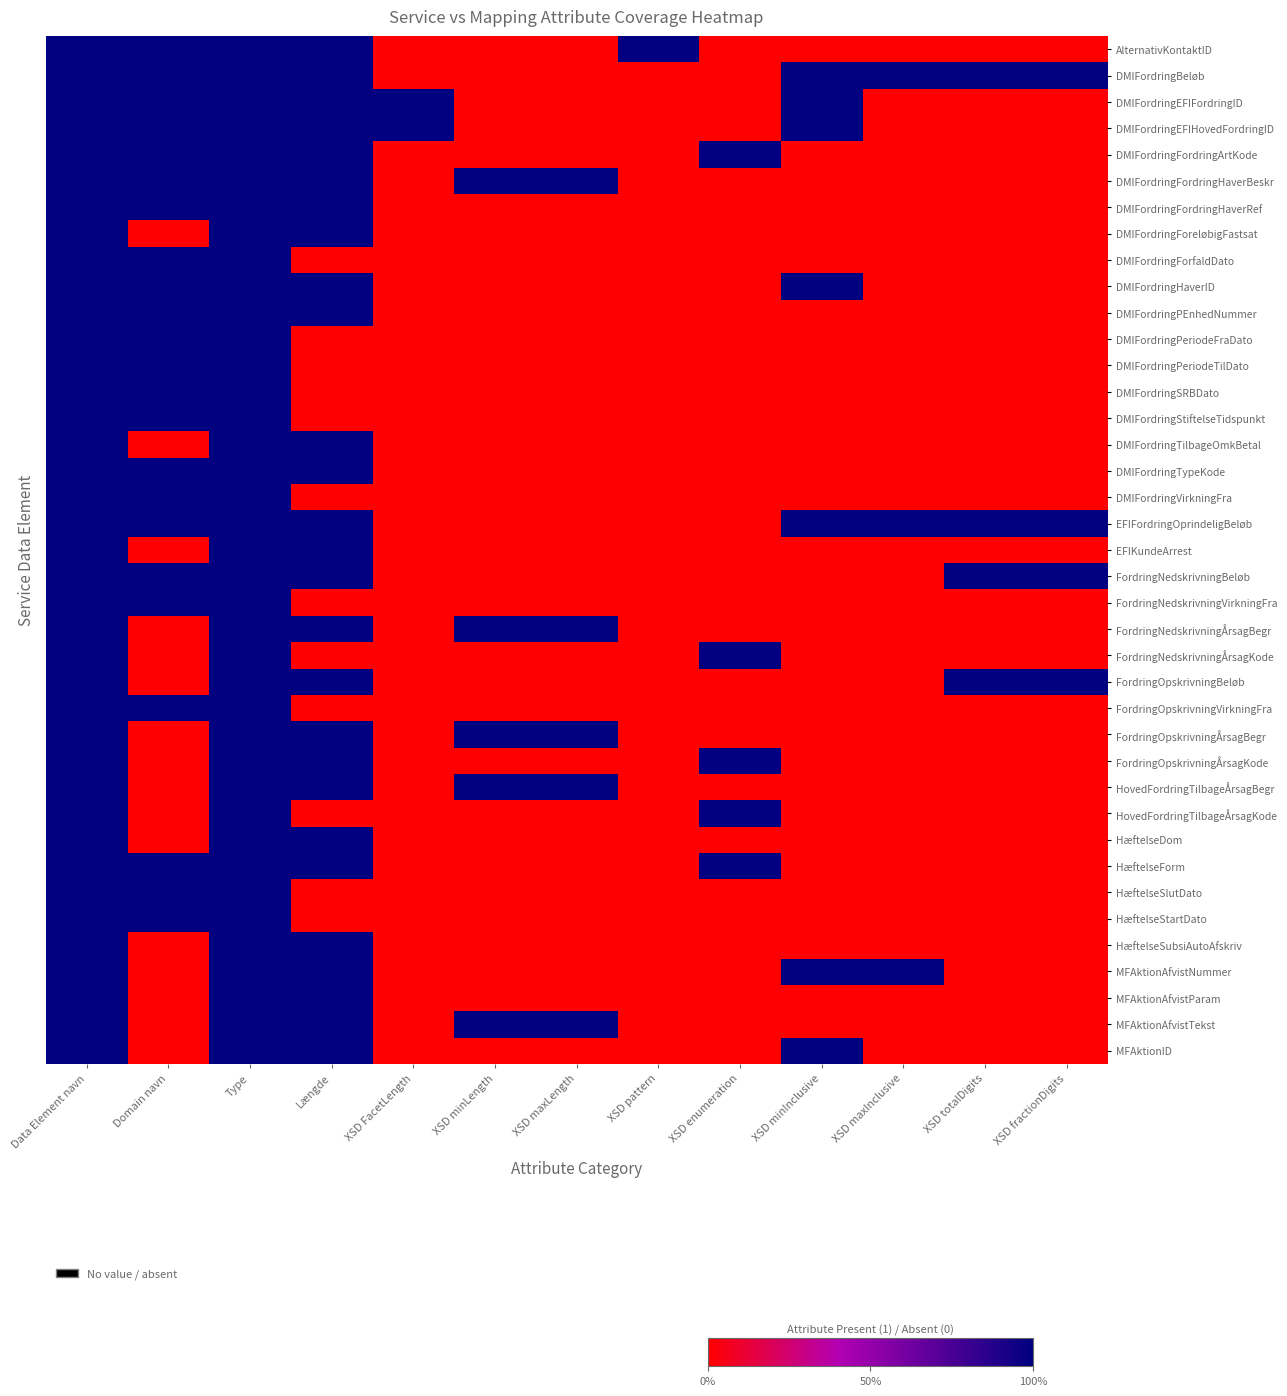

Reading right to left, extract all data points from this chart.

AlternativKontaktID: XSD fractionDigits=0	XSD totalDigits=0	XSD maxInclusive=0	XSD minInclusive=0	XSD enumeration=0	XSD pattern=1	XSD maxLength=0	XSD minLength=0	XSD FacetLength=0	Længde=1	Type=1	Domain navn=1	Data Element navn=1
DMIFordringBeløb: XSD fractionDigits=1	XSD totalDigits=1	XSD maxInclusive=1	XSD minInclusive=1	XSD enumeration=0	XSD pattern=0	XSD maxLength=0	XSD minLength=0	XSD FacetLength=0	Længde=1	Type=1	Domain navn=1	Data Element navn=1
DMIFordringEFIFordringID: XSD fractionDigits=0	XSD totalDigits=0	XSD maxInclusive=0	XSD minInclusive=1	XSD enumeration=0	XSD pattern=0	XSD maxLength=0	XSD minLength=0	XSD FacetLength=1	Længde=1	Type=1	Domain navn=1	Data Element navn=1
DMIFordringEFIHovedFordringID: XSD fractionDigits=0	XSD totalDigits=0	XSD maxInclusive=0	XSD minInclusive=1	XSD enumeration=0	XSD pattern=0	XSD maxLength=0	XSD minLength=0	XSD FacetLength=1	Længde=1	Type=1	Domain navn=1	Data Element navn=1
DMIFordringFordringArtKode: XSD fractionDigits=0	XSD totalDigits=0	XSD maxInclusive=0	XSD minInclusive=0	XSD enumeration=1	XSD pattern=0	XSD maxLength=0	XSD minLength=0	XSD FacetLength=0	Længde=1	Type=1	Domain navn=1	Data Element navn=1
DMIFordringFordringHaverBeskr: XSD fractionDigits=0	XSD totalDigits=0	XSD maxInclusive=0	XSD minInclusive=0	XSD enumeration=0	XSD pattern=0	XSD maxLength=1	XSD minLength=1	XSD FacetLength=0	Længde=1	Type=1	Domain navn=1	Data Element navn=1
DMIFordringFordringHaverRef: XSD fractionDigits=0	XSD totalDigits=0	XSD maxInclusive=0	XSD minInclusive=0	XSD enumeration=0	XSD pattern=0	XSD maxLength=0	XSD minLength=0	XSD FacetLength=0	Længde=1	Type=1	Domain navn=1	Data Element navn=1
DMIFordringForeløbigFastsat: XSD fractionDigits=0	XSD totalDigits=0	XSD maxInclusive=0	XSD minInclusive=0	XSD enumeration=0	XSD pattern=0	XSD maxLength=0	XSD minLength=0	XSD FacetLength=0	Længde=1	Type=1	Domain navn=0	Data Element navn=1
DMIFordringForfaldDato: XSD fractionDigits=0	XSD totalDigits=0	XSD maxInclusive=0	XSD minInclusive=0	XSD enumeration=0	XSD pattern=0	XSD maxLength=0	XSD minLength=0	XSD FacetLength=0	Længde=0	Type=1	Domain navn=1	Data Element navn=1
DMIFordringHaverID: XSD fractionDigits=0	XSD totalDigits=0	XSD maxInclusive=0	XSD minInclusive=1	XSD enumeration=0	XSD pattern=0	XSD maxLength=0	XSD minLength=0	XSD FacetLength=0	Længde=1	Type=1	Domain navn=1	Data Element navn=1
DMIFordringPEnhedNummer: XSD fractionDigits=0	XSD totalDigits=0	XSD maxInclusive=0	XSD minInclusive=0	XSD enumeration=0	XSD pattern=0	XSD maxLength=0	XSD minLength=0	XSD FacetLength=0	Længde=1	Type=1	Domain navn=1	Data Element navn=1
DMIFordringPeriodeFraDato: XSD fractionDigits=0	XSD totalDigits=0	XSD maxInclusive=0	XSD minInclusive=0	XSD enumeration=0	XSD pattern=0	XSD maxLength=0	XSD minLength=0	XSD FacetLength=0	Længde=0	Type=1	Domain navn=1	Data Element navn=1
DMIFordringPeriodeTilDato: XSD fractionDigits=0	XSD totalDigits=0	XSD maxInclusive=0	XSD minInclusive=0	XSD enumeration=0	XSD pattern=0	XSD maxLength=0	XSD minLength=0	XSD FacetLength=0	Længde=0	Type=1	Domain navn=1	Data Element navn=1
DMIFordringSRBDato: XSD fractionDigits=0	XSD totalDigits=0	XSD maxInclusive=0	XSD minInclusive=0	XSD enumeration=0	XSD pattern=0	XSD maxLength=0	XSD minLength=0	XSD FacetLength=0	Længde=0	Type=1	Domain navn=1	Data Element navn=1
DMIFordringStiftelseTidspunkt: XSD fractionDigits=0	XSD totalDigits=0	XSD maxInclusive=0	XSD minInclusive=0	XSD enumeration=0	XSD pattern=0	XSD maxLength=0	XSD minLength=0	XSD FacetLength=0	Længde=0	Type=1	Domain navn=1	Data Element navn=1
DMIFordringTilbageOmkBetal: XSD fractionDigits=0	XSD totalDigits=0	XSD maxInclusive=0	XSD minInclusive=0	XSD enumeration=0	XSD pattern=0	XSD maxLength=0	XSD minLength=0	XSD FacetLength=0	Længde=1	Type=1	Domain navn=0	Data Element navn=1
DMIFordringTypeKode: XSD fractionDigits=0	XSD totalDigits=0	XSD maxInclusive=0	XSD minInclusive=0	XSD enumeration=0	XSD pattern=0	XSD maxLength=0	XSD minLength=0	XSD FacetLength=0	Længde=1	Type=1	Domain navn=1	Data Element navn=1
DMIFordringVirkningFra: XSD fractionDigits=0	XSD totalDigits=0	XSD maxInclusive=0	XSD minInclusive=0	XSD enumeration=0	XSD pattern=0	XSD maxLength=0	XSD minLength=0	XSD FacetLength=0	Længde=0	Type=1	Domain navn=1	Data Element navn=1
EFIFordringOprindeligBeløb: XSD fractionDigits=1	XSD totalDigits=1	XSD maxInclusive=1	XSD minInclusive=1	XSD enumeration=0	XSD pattern=0	XSD maxLength=0	XSD minLength=0	XSD FacetLength=0	Længde=1	Type=1	Domain navn=1	Data Element navn=1
EFIKundeArrest: XSD fractionDigits=0	XSD totalDigits=0	XSD maxInclusive=0	XSD minInclusive=0	XSD enumeration=0	XSD pattern=0	XSD maxLength=0	XSD minLength=0	XSD FacetLength=0	Længde=1	Type=1	Domain navn=0	Data Element navn=1
FordringNedskrivningBeløb: XSD fractionDigits=1	XSD totalDigits=1	XSD maxInclusive=0	XSD minInclusive=0	XSD enumeration=0	XSD pattern=0	XSD maxLength=0	XSD minLength=0	XSD FacetLength=0	Længde=1	Type=1	Domain navn=1	Data Element navn=1
FordringNedskrivningVirkningFra: XSD fractionDigits=0	XSD totalDigits=0	XSD maxInclusive=0	XSD minInclusive=0	XSD enumeration=0	XSD pattern=0	XSD maxLength=0	XSD minLength=0	XSD FacetLength=0	Længde=0	Type=1	Domain navn=1	Data Element navn=1
FordringNedskrivningÅrsagBegr: XSD fractionDigits=0	XSD totalDigits=0	XSD maxInclusive=0	XSD minInclusive=0	XSD enumeration=0	XSD pattern=0	XSD maxLength=1	XSD minLength=1	XSD FacetLength=0	Længde=1	Type=1	Domain navn=0	Data Element navn=1
FordringNedskrivningÅrsagKode: XSD fractionDigits=0	XSD totalDigits=0	XSD maxInclusive=0	XSD minInclusive=0	XSD enumeration=1	XSD pattern=0	XSD maxLength=0	XSD minLength=0	XSD FacetLength=0	Længde=0	Type=1	Domain navn=0	Data Element navn=1
FordringOpskrivningBeløb: XSD fractionDigits=1	XSD totalDigits=1	XSD maxInclusive=0	XSD minInclusive=0	XSD enumeration=0	XSD pattern=0	XSD maxLength=0	XSD minLength=0	XSD FacetLength=0	Længde=1	Type=1	Domain navn=0	Data Element navn=1
FordringOpskrivningVirkningFra: XSD fractionDigits=0	XSD totalDigits=0	XSD maxInclusive=0	XSD minInclusive=0	XSD enumeration=0	XSD pattern=0	XSD maxLength=0	XSD minLength=0	XSD FacetLength=0	Længde=0	Type=1	Domain navn=1	Data Element navn=1
FordringOpskrivningÅrsagBegr: XSD fractionDigits=0	XSD totalDigits=0	XSD maxInclusive=0	XSD minInclusive=0	XSD enumeration=0	XSD pattern=0	XSD maxLength=1	XSD minLength=1	XSD FacetLength=0	Længde=1	Type=1	Domain navn=0	Data Element navn=1
FordringOpskrivningÅrsagKode: XSD fractionDigits=0	XSD totalDigits=0	XSD maxInclusive=0	XSD minInclusive=0	XSD enumeration=1	XSD pattern=0	XSD maxLength=0	XSD minLength=0	XSD FacetLength=0	Længde=1	Type=1	Domain navn=0	Data Element navn=1
HovedFordringTilbageÅrsagBegr: XSD fractionDigits=0	XSD totalDigits=0	XSD maxInclusive=0	XSD minInclusive=0	XSD enumeration=0	XSD pattern=0	XSD maxLength=1	XSD minLength=1	XSD FacetLength=0	Længde=1	Type=1	Domain navn=0	Data Element navn=1
HovedFordringTilbageÅrsagKode: XSD fractionDigits=0	XSD totalDigits=0	XSD maxInclusive=0	XSD minInclusive=0	XSD enumeration=1	XSD pattern=0	XSD maxLength=0	XSD minLength=0	XSD FacetLength=0	Længde=0	Type=1	Domain navn=0	Data Element navn=1
HæftelseDom: XSD fractionDigits=0	XSD totalDigits=0	XSD maxInclusive=0	XSD minInclusive=0	XSD enumeration=0	XSD pattern=0	XSD maxLength=0	XSD minLength=0	XSD FacetLength=0	Længde=1	Type=1	Domain navn=0	Data Element navn=1
HæftelseForm: XSD fractionDigits=0	XSD totalDigits=0	XSD maxInclusive=0	XSD minInclusive=0	XSD enumeration=1	XSD pattern=0	XSD maxLength=0	XSD minLength=0	XSD FacetLength=0	Længde=1	Type=1	Domain navn=1	Data Element navn=1
HæftelseSlutDato: XSD fractionDigits=0	XSD totalDigits=0	XSD maxInclusive=0	XSD minInclusive=0	XSD enumeration=0	XSD pattern=0	XSD maxLength=0	XSD minLength=0	XSD FacetLength=0	Længde=0	Type=1	Domain navn=1	Data Element navn=1
HæftelseStartDato: XSD fractionDigits=0	XSD totalDigits=0	XSD maxInclusive=0	XSD minInclusive=0	XSD enumeration=0	XSD pattern=0	XSD maxLength=0	XSD minLength=0	XSD FacetLength=0	Længde=0	Type=1	Domain navn=1	Data Element navn=1
HæftelseSubsiAutoAfskriv: XSD fractionDigits=0	XSD totalDigits=0	XSD maxInclusive=0	XSD minInclusive=0	XSD enumeration=0	XSD pattern=0	XSD maxLength=0	XSD minLength=0	XSD FacetLength=0	Længde=1	Type=1	Domain navn=0	Data Element navn=1
MFAktionAfvistNummer: XSD fractionDigits=0	XSD totalDigits=0	XSD maxInclusive=1	XSD minInclusive=1	XSD enumeration=0	XSD pattern=0	XSD maxLength=0	XSD minLength=0	XSD FacetLength=0	Længde=1	Type=1	Domain navn=0	Data Element navn=1
MFAktionAfvistParam: XSD fractionDigits=0	XSD totalDigits=0	XSD maxInclusive=0	XSD minInclusive=0	XSD enumeration=0	XSD pattern=0	XSD maxLength=0	XSD minLength=0	XSD FacetLength=0	Længde=1	Type=1	Domain navn=0	Data Element navn=1
MFAktionAfvistTekst: XSD fractionDigits=0	XSD totalDigits=0	XSD maxInclusive=0	XSD minInclusive=0	XSD enumeration=0	XSD pattern=0	XSD maxLength=1	XSD minLength=1	XSD FacetLength=0	Længde=1	Type=1	Domain navn=0	Data Element navn=1
MFAktionID: XSD fractionDigits=0	XSD totalDigits=0	XSD maxInclusive=0	XSD minInclusive=1	XSD enumeration=0	XSD pattern=0	XSD maxLength=0	XSD minLength=0	XSD FacetLength=0	Længde=1	Type=1	Domain navn=0	Data Element navn=1